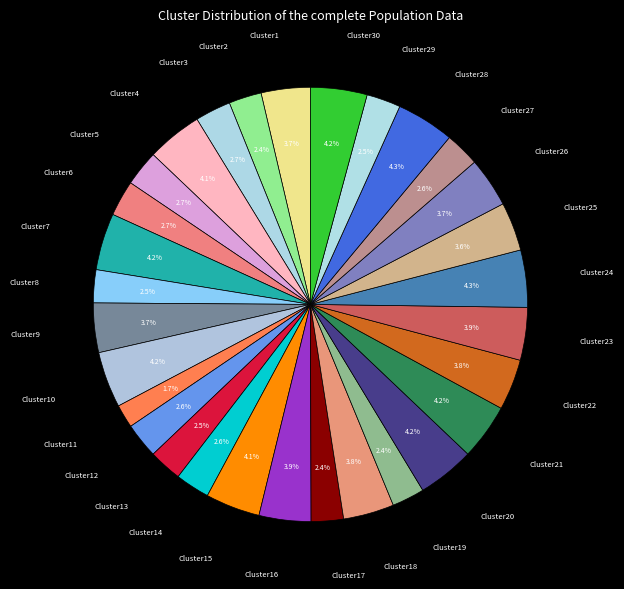

Is there any slice that represents more than half of the pie?

No